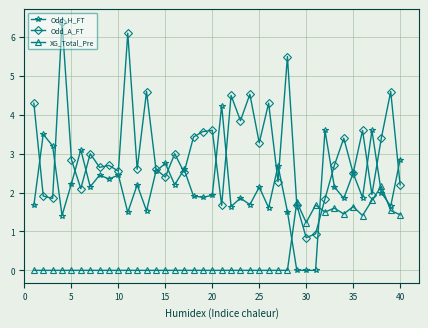

True or false: Odd_A_FT and Odd_H_FT intersect in this chart.

True